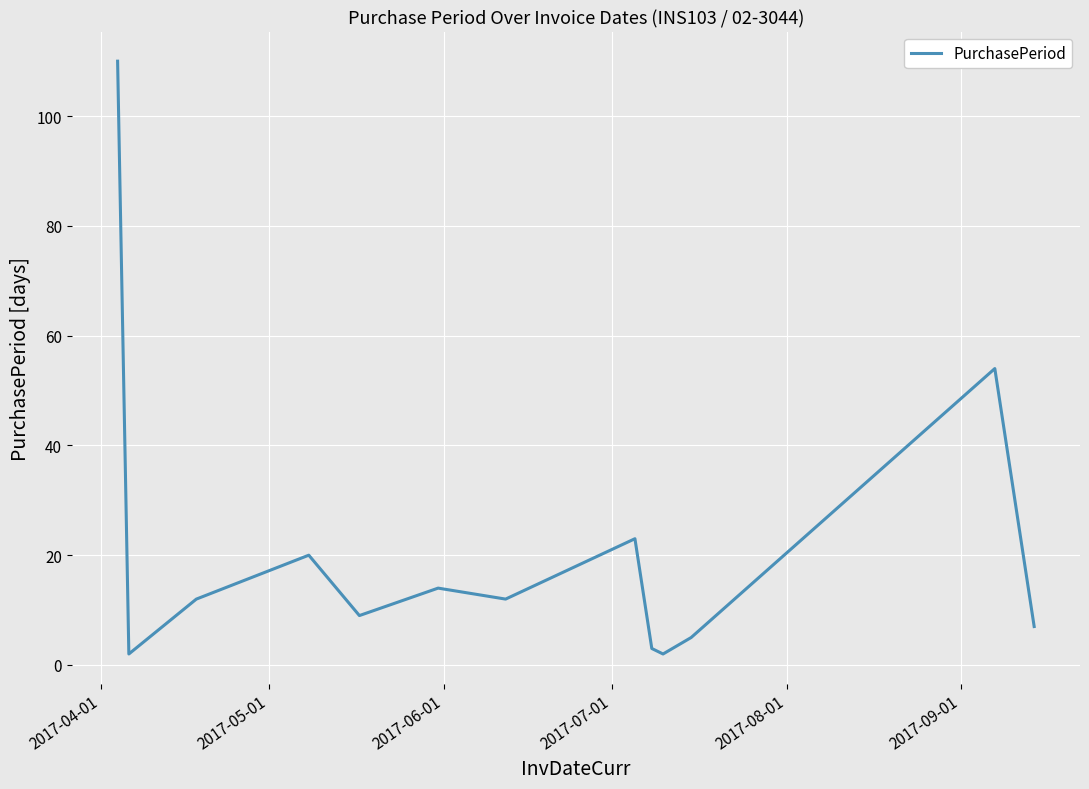

What is the maximum value shown in the chart?

110